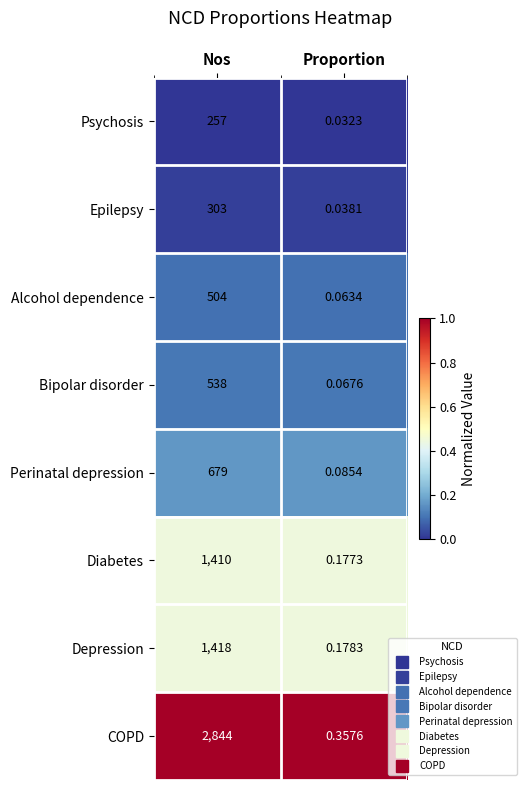

Rank the series by their maximum value, from highest to lowest.

COPD, Depression, Diabetes, Perinatal depression, Bipolar disorder, Alcohol dependence, Epilepsy, Psychosis